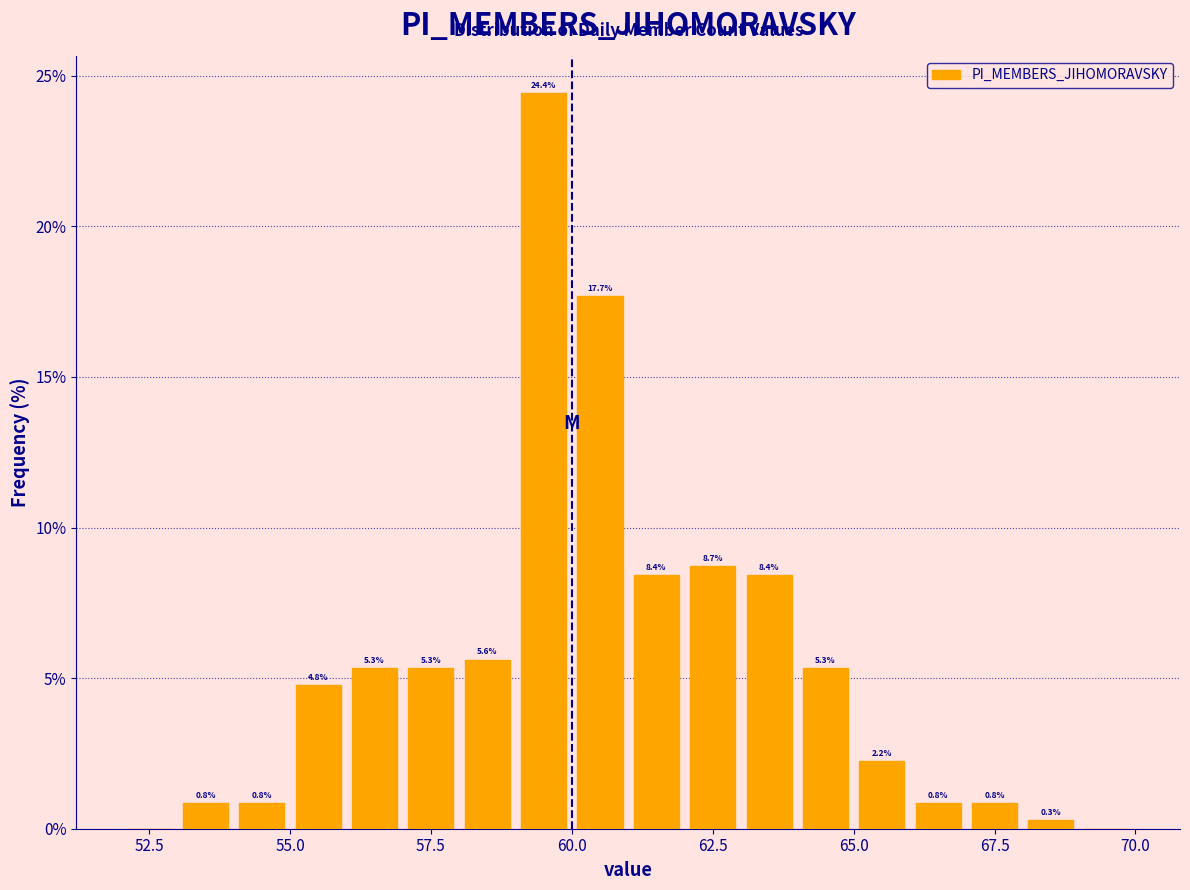

Read against the x-axis, roughly where is the centre of the tallest bar?

59.5